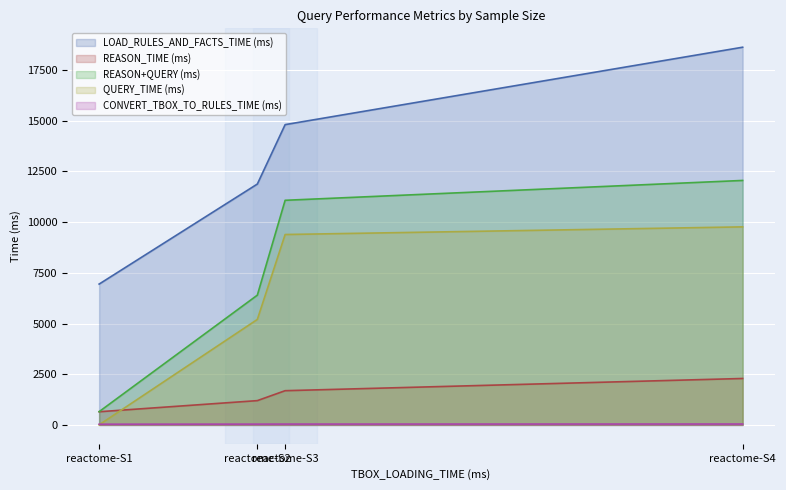

The QUERY_TIME (ms) series shows 9391 at reactome-S3. True or false?

True